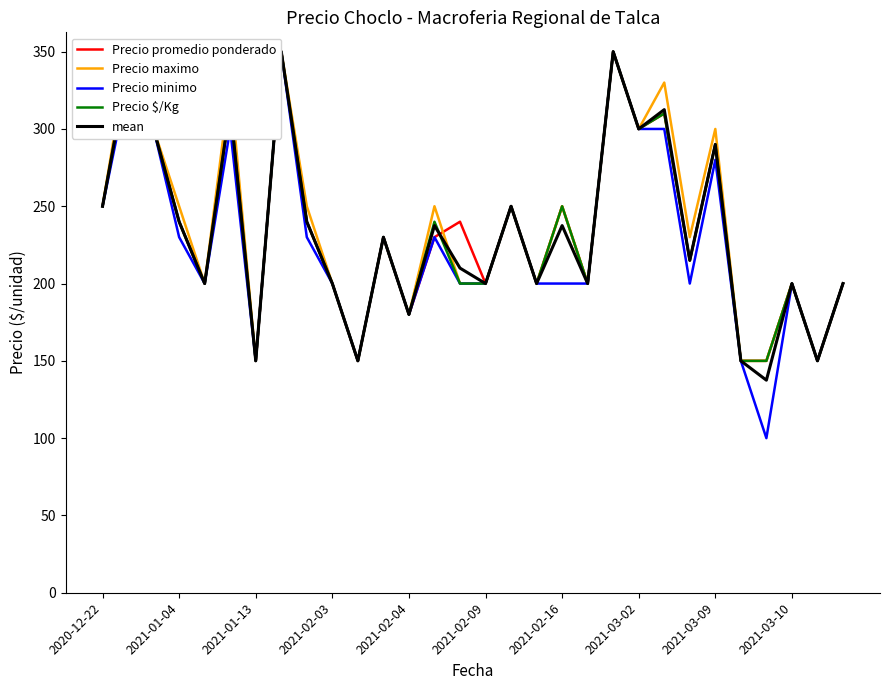

Is it true that Precio promedio ponderado equals 200.0 at 2021-02-09?

True